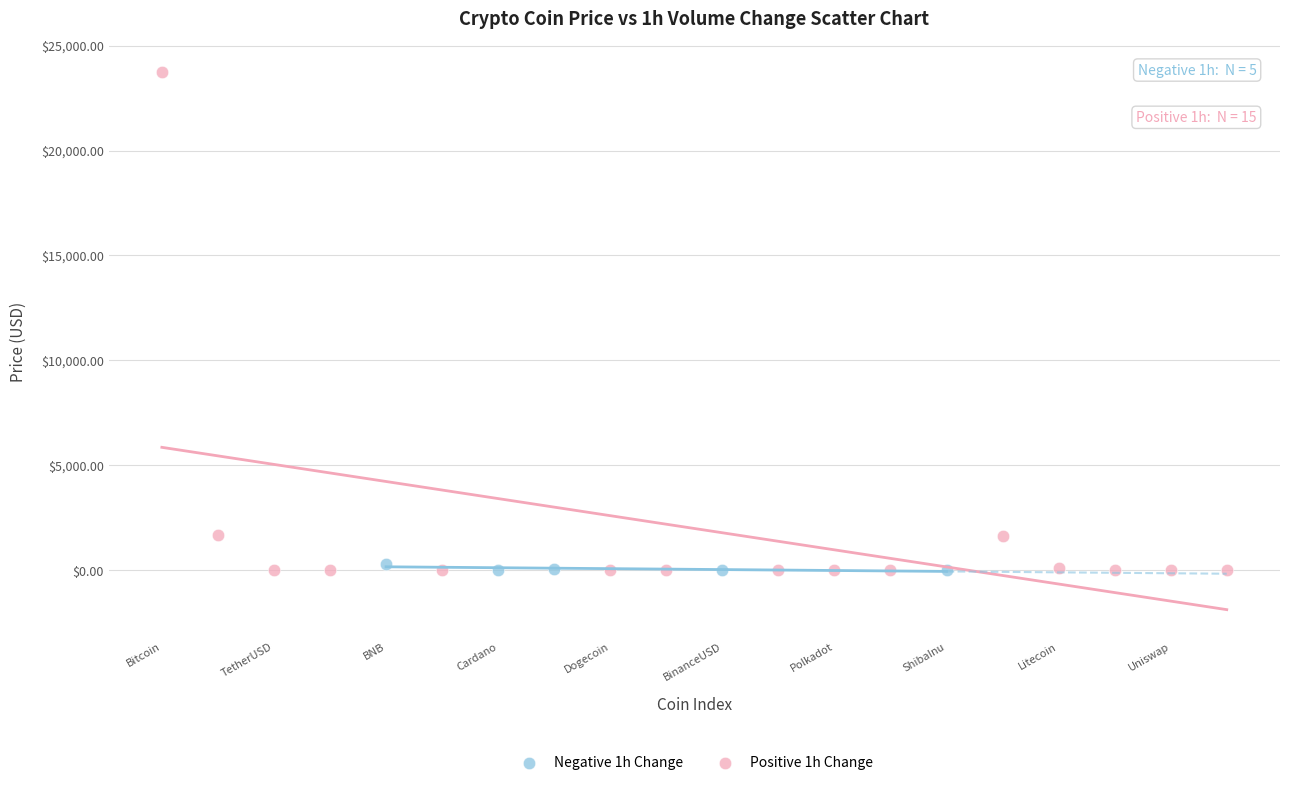

Which series has the largest Y range (max minus min)?

Positive 1h Change